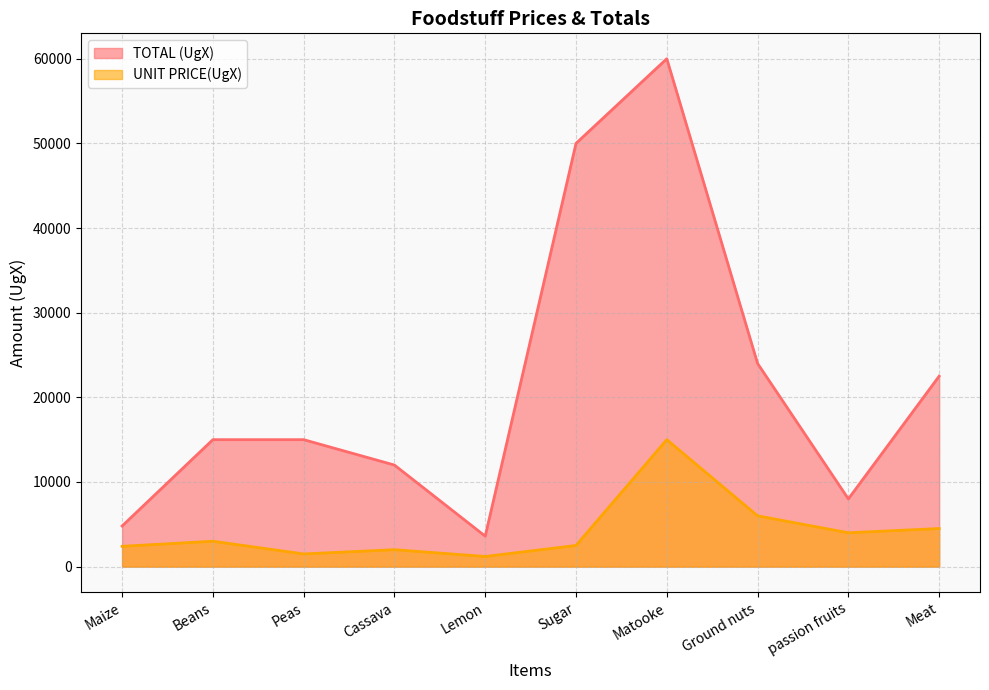

Where does the UNIT PRICE(UgX) series first go above 3000?

Matooke